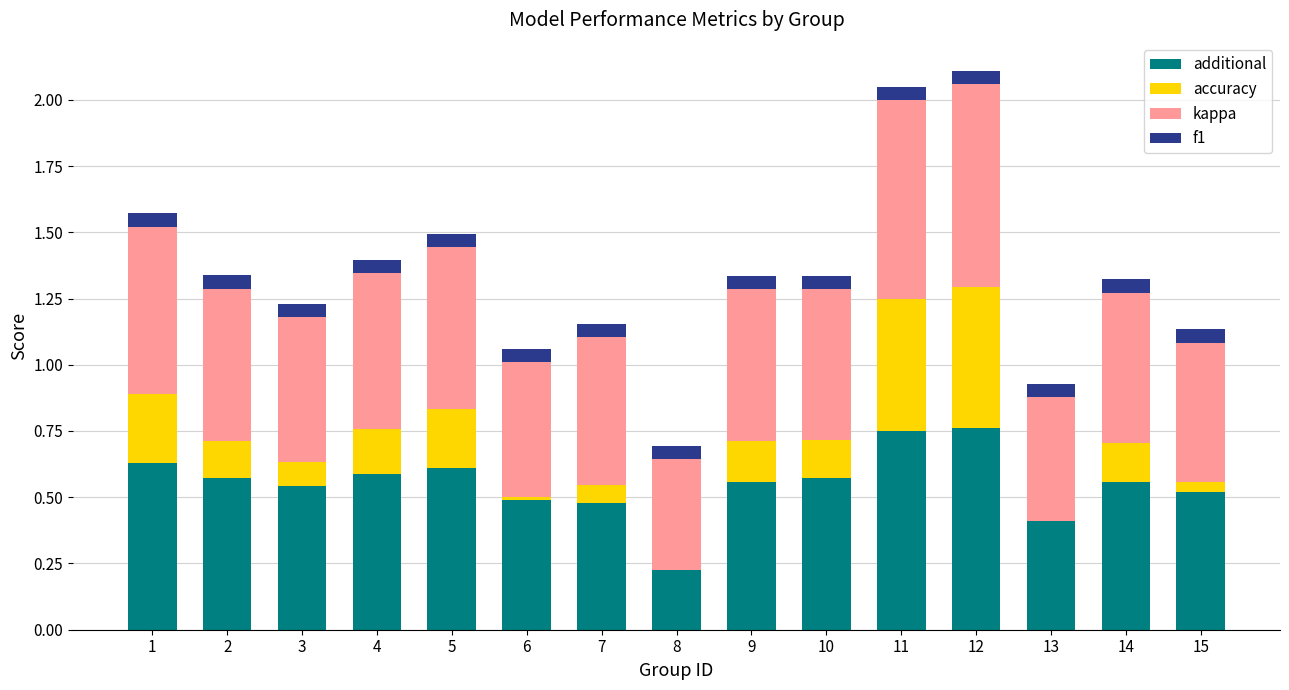

At how many categories does at least one series exceed 0?

15